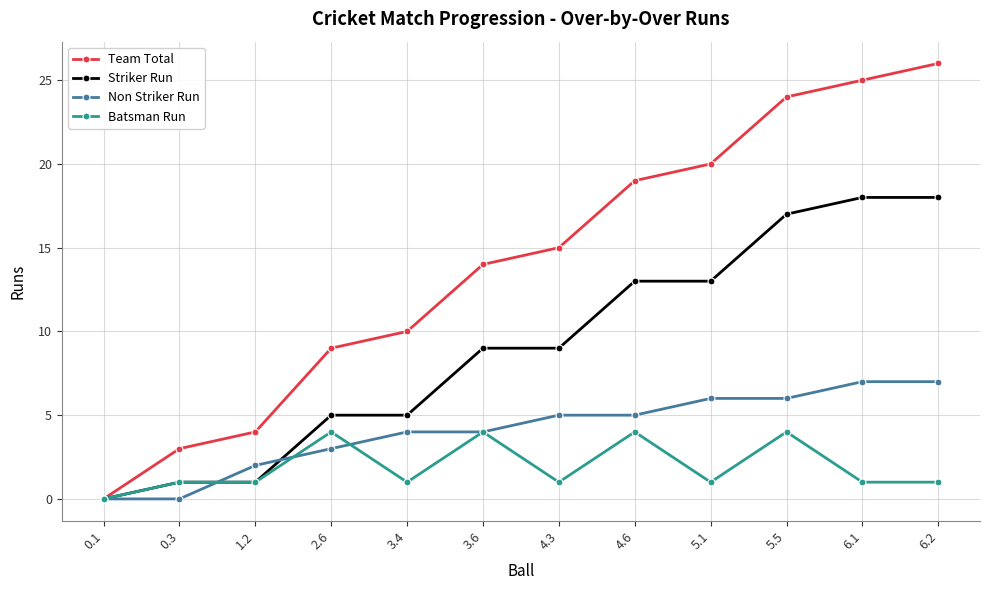

The value of Batsman Run at 6.1 is 1. True or false?

True